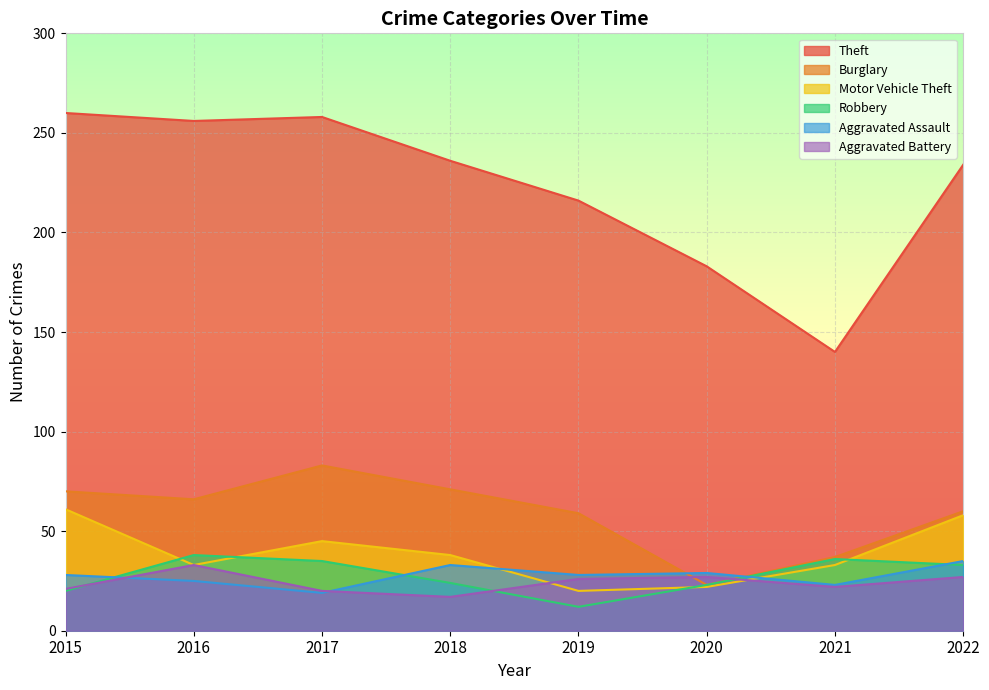

Rank the series by their maximum value, from highest to lowest.

Theft, Burglary, Motor Vehicle Theft, Robbery, Aggravated Assault, Aggravated Battery